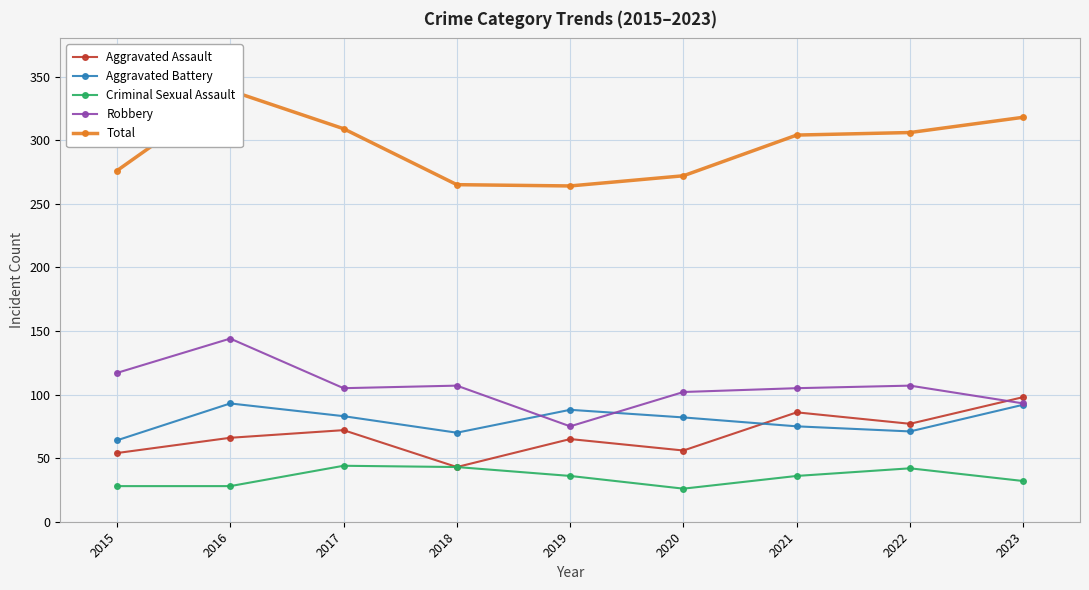

What is the value of the Robbery point at the 4th from the left?

107